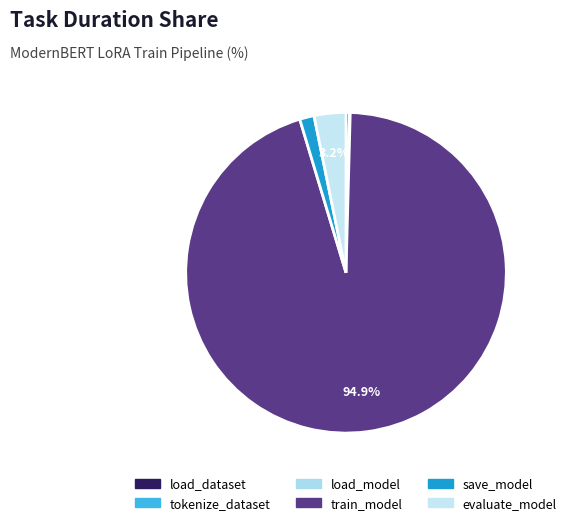

The save_model slice represents 1% of the pie. True or false?

True